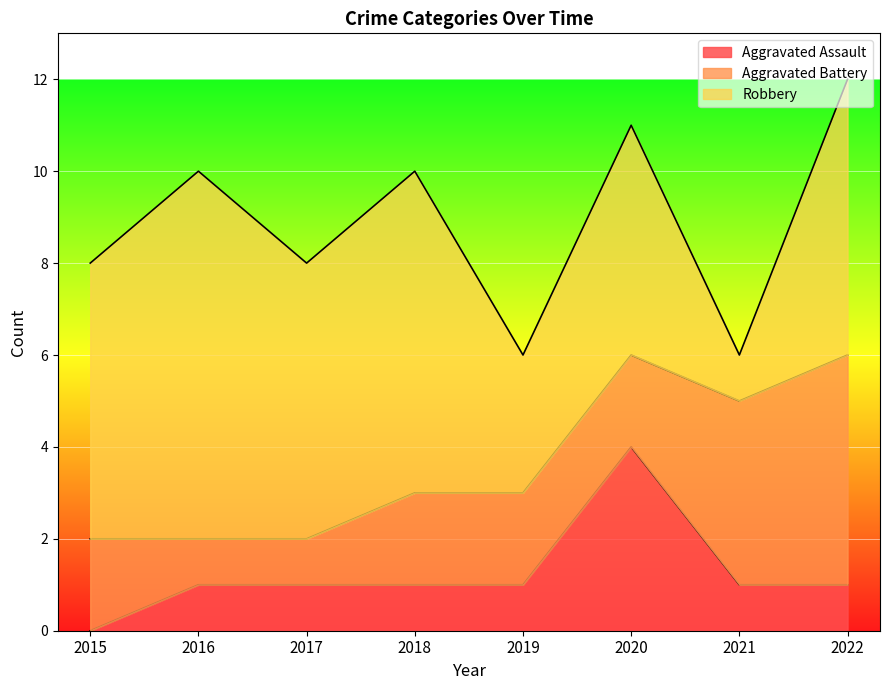

How many values in the Robbery series are below 6?

3